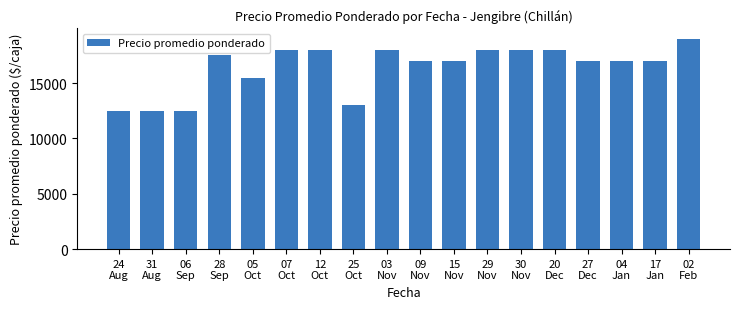

Where is the data nearest to the value 15750?

05
Oct